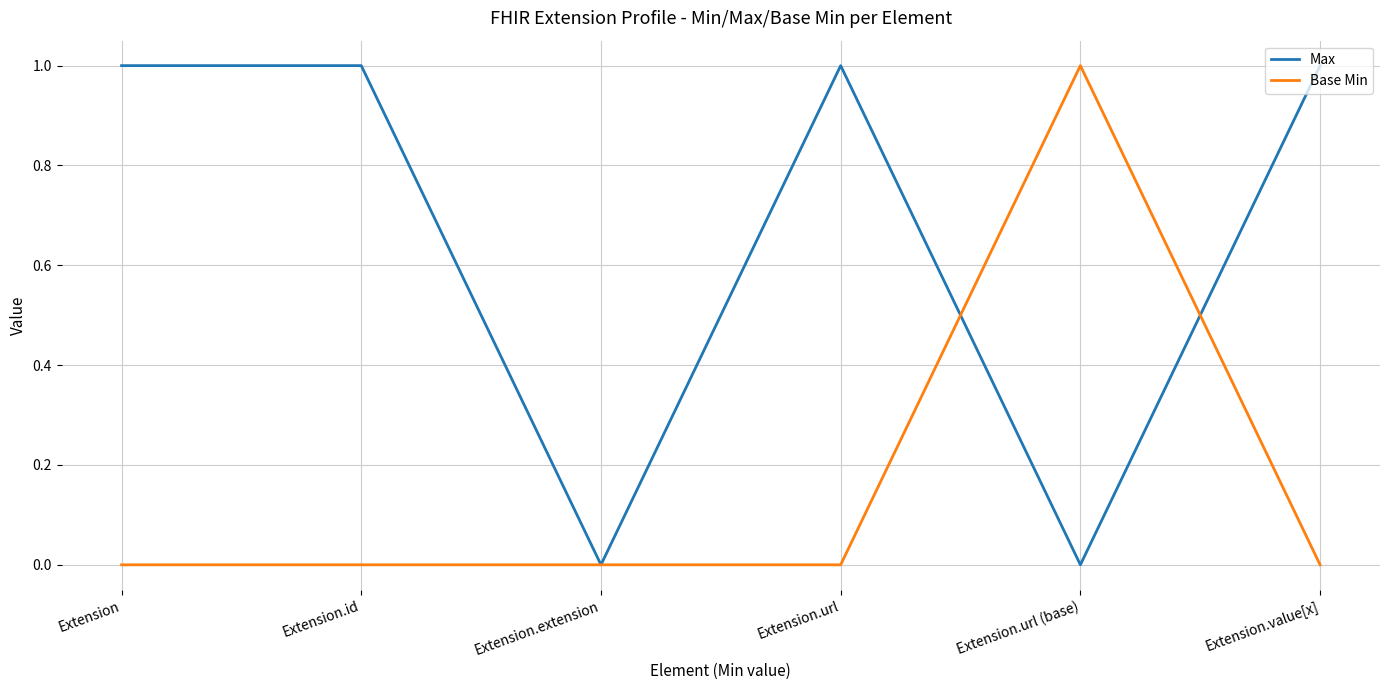

What position from the left is Extension.url (base)?

5